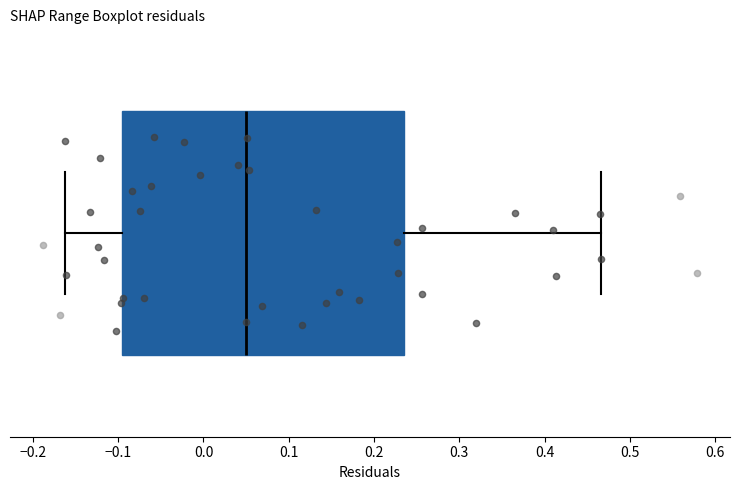

Transcribe this box plot: give where the median line is, the range the box spans, and where the two whiskers end, as read against the x-axis. The values are not printed on the chart, so give them approximately, as read against the axis.

median 0.05, box -0.10 to 0.24, whiskers -0.16 to 0.47